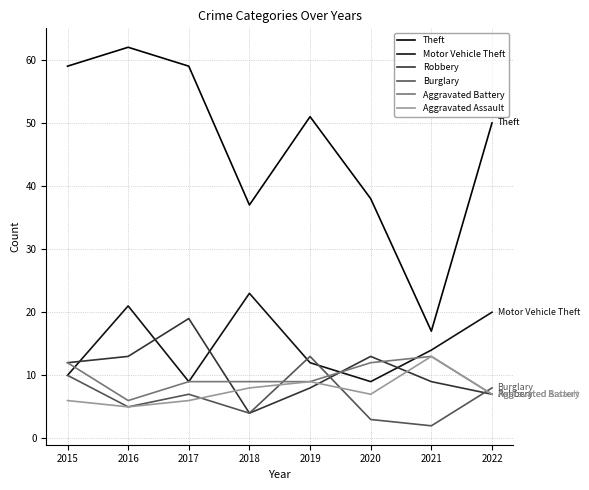

Where is Robbery nearest to the value 11?

2015